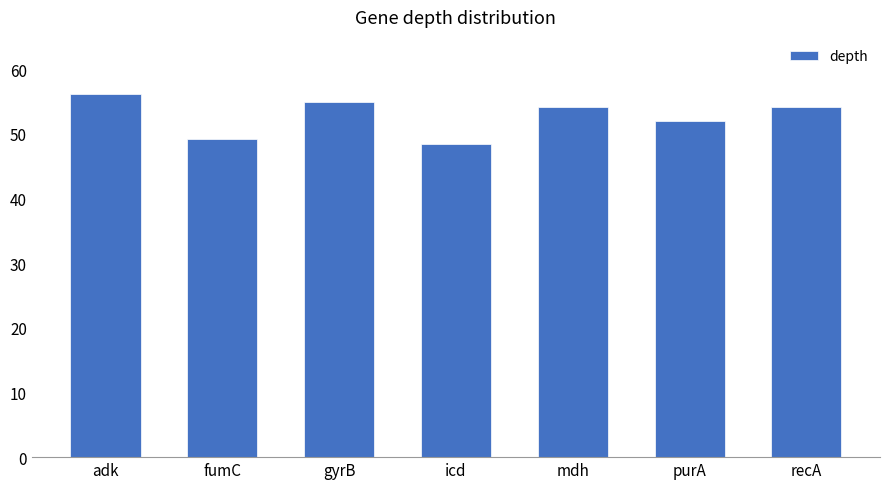

True or false: the data shows 34.2 at adk.

False